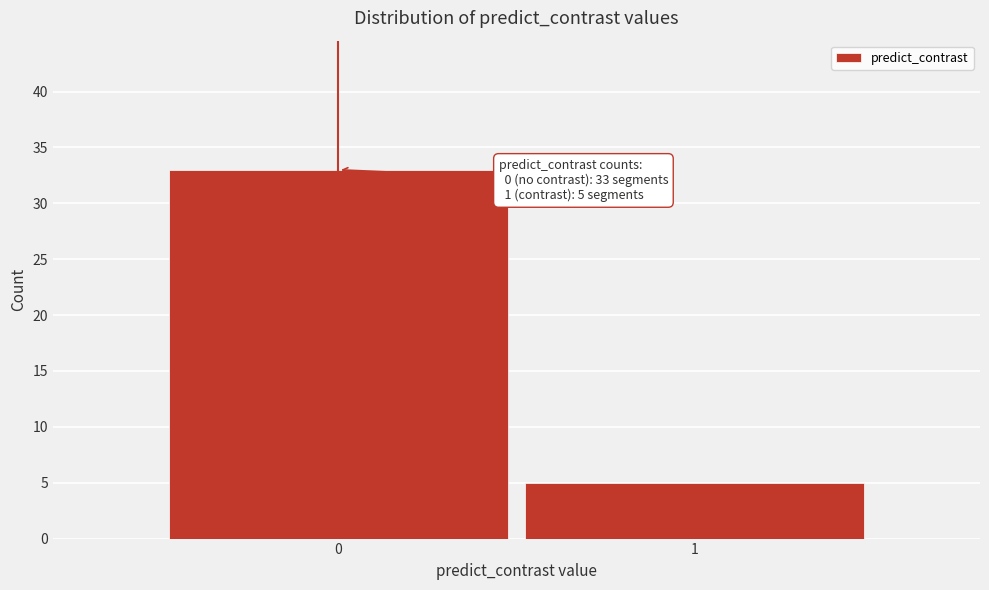

Reading left to right, extract all data points from this chart.

33	5